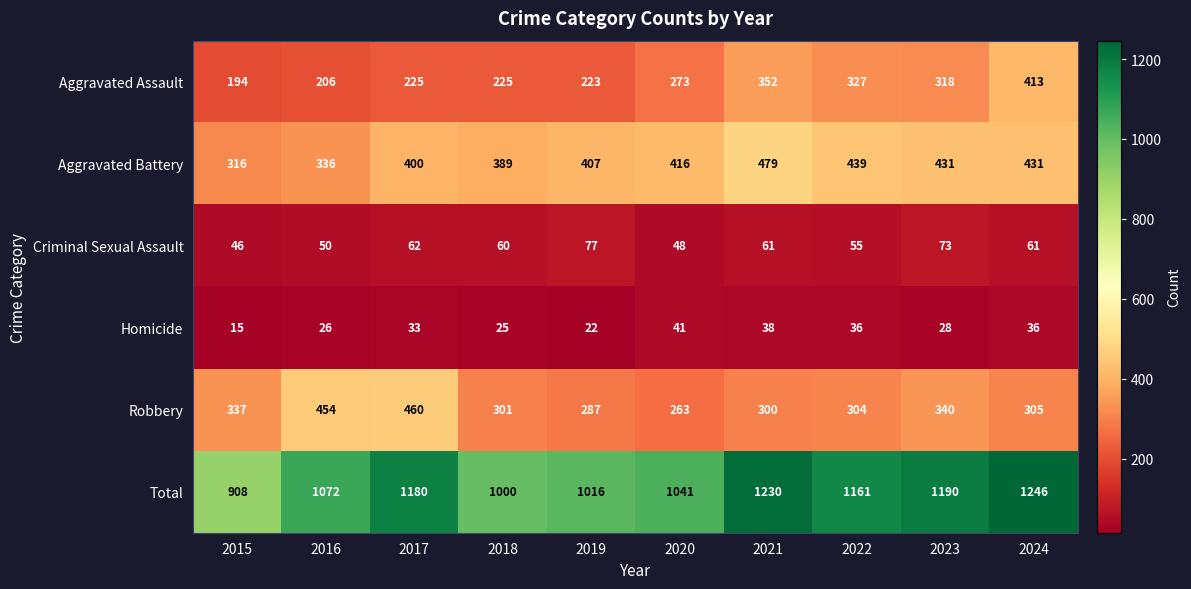

At which category does the chart reach its peak across all series?

2024